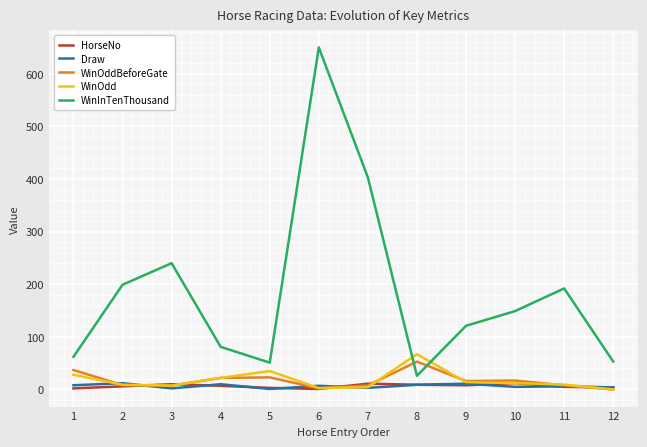

Is it true that WinInTenThousand equals 189.4 at 9?

False